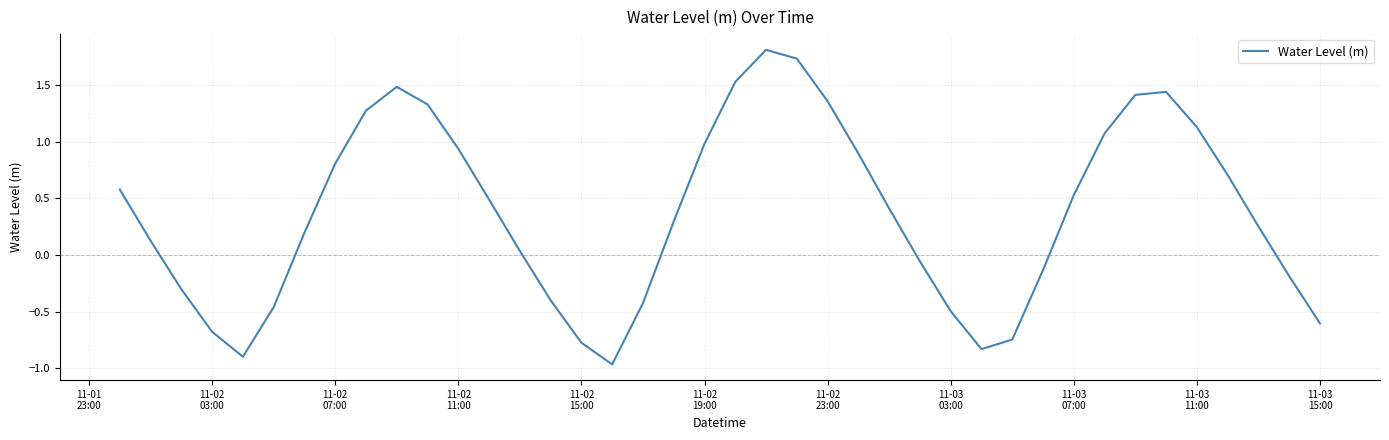

What is the average value?

0.4